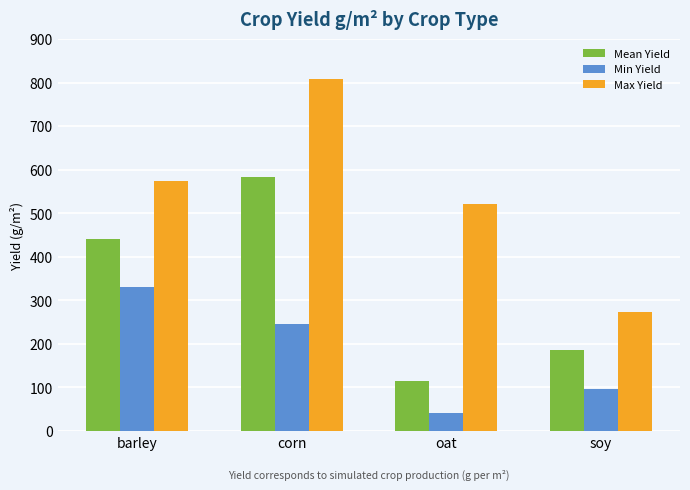

What is the smallest value displayed?

41.2